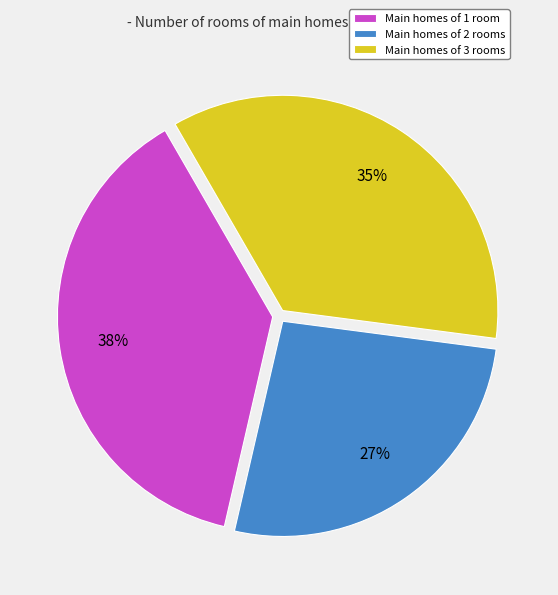

What percentage is the Main homes of 1 room slice, to the nearest percent?

38%